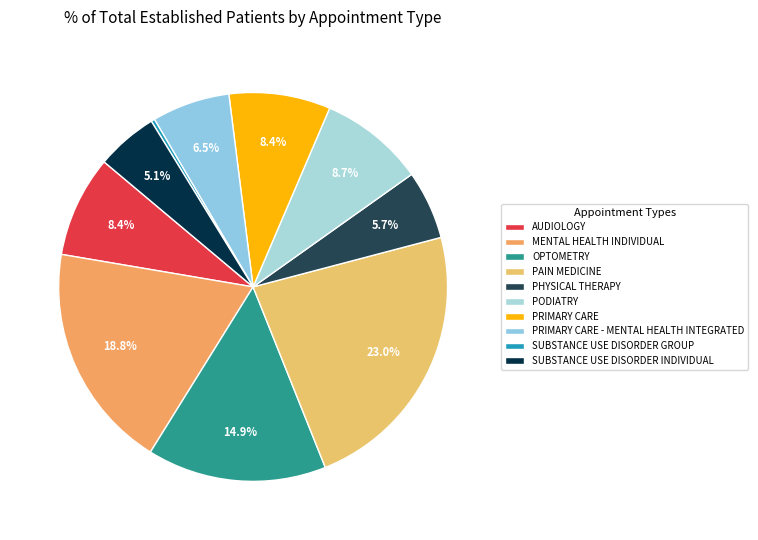

Does SUBSTANCE USE DISORDER GROUP represent more than half of the total?

No